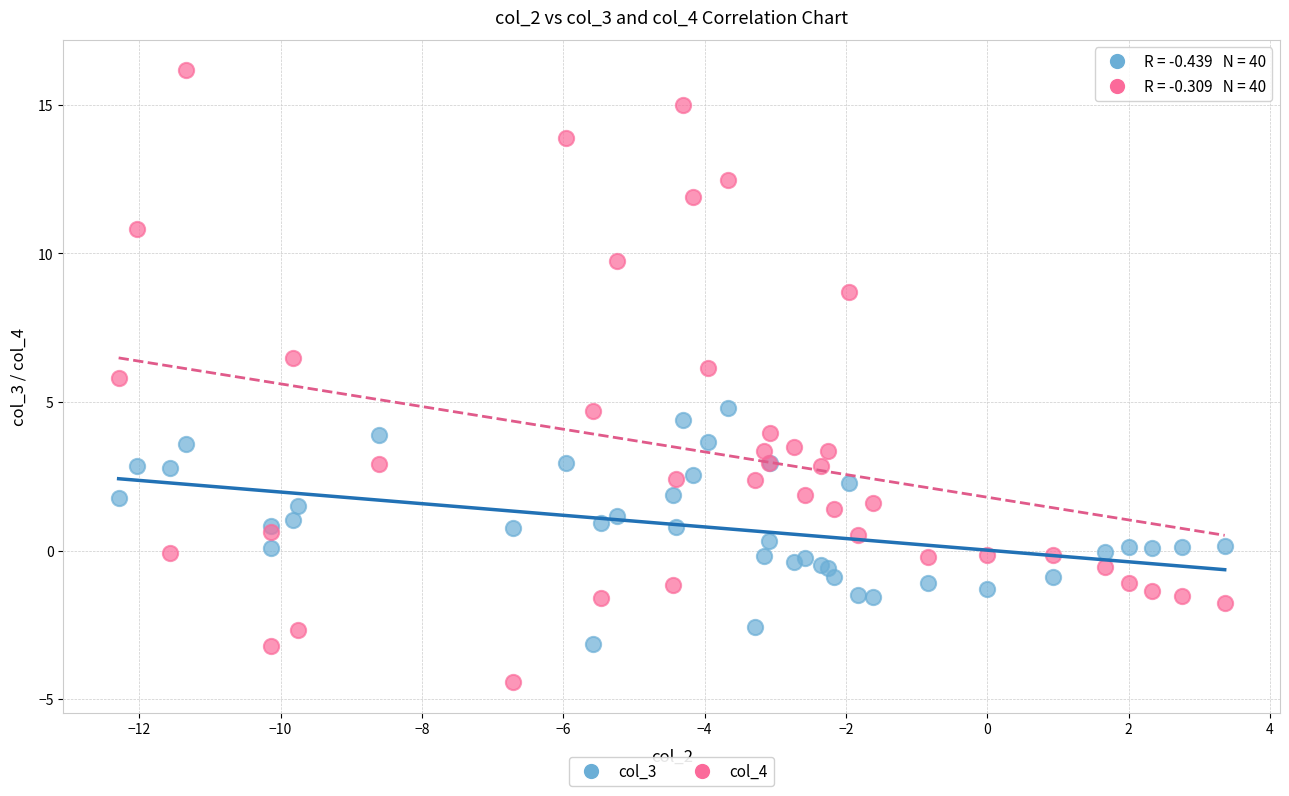

Which series has the largest Y range (max minus min)?

col_4